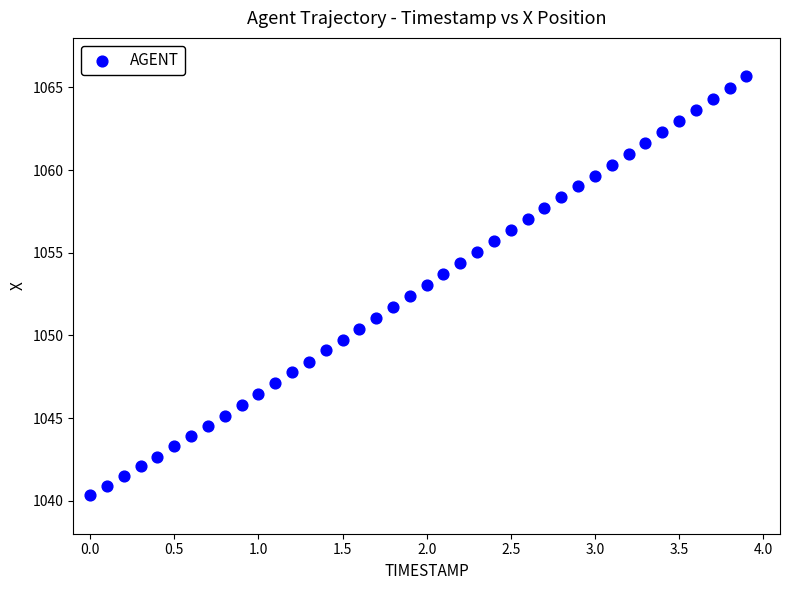

What is the range of X values (max minus min)?

3.9